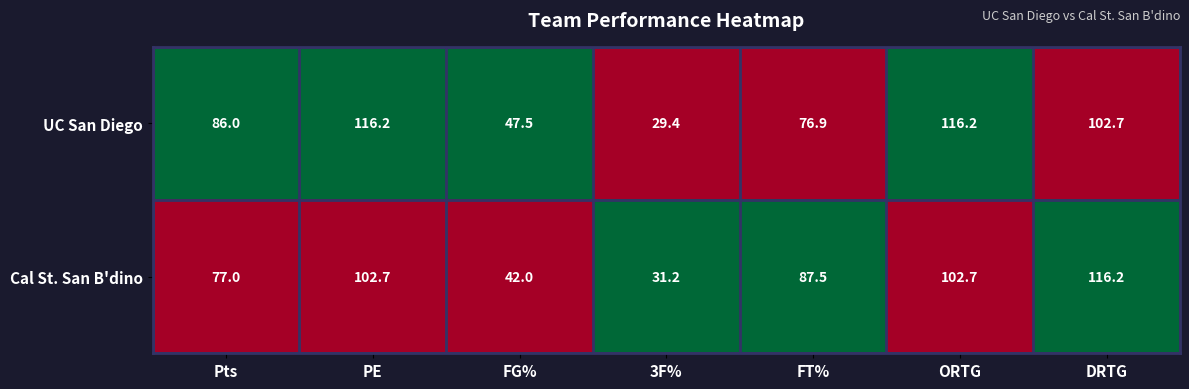

List the series in order of their overall mean, lowest first.

Cal St. San B'dino, UC San Diego